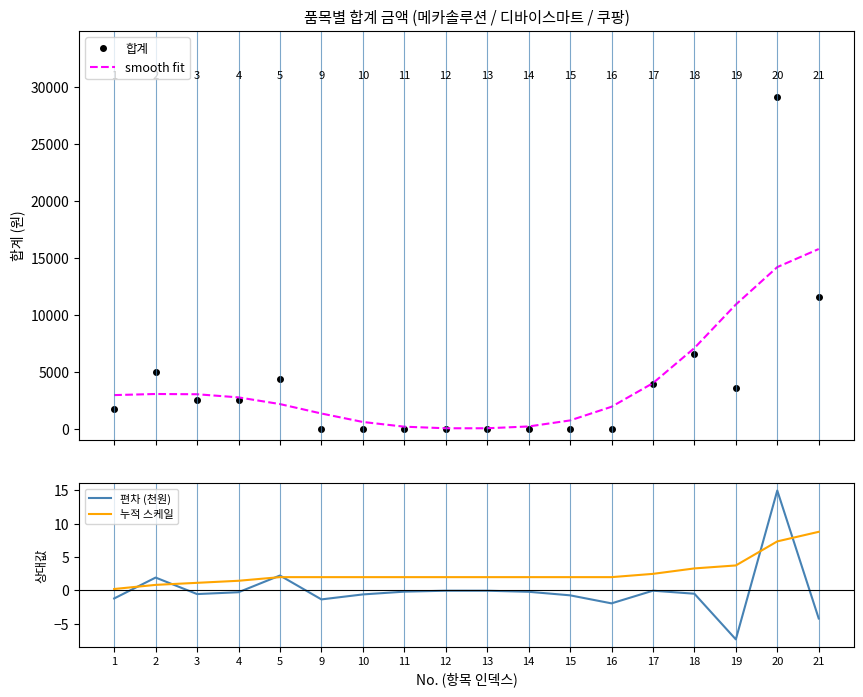

What is the sum of all 누적 스케일 values?

47.2